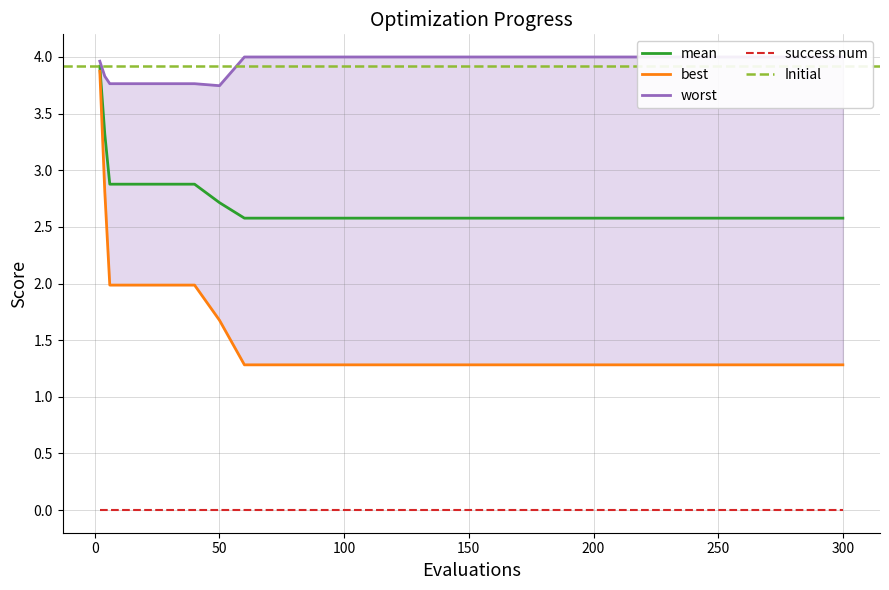

What is the difference between the maximum and minimum values in the mean series?

1.3